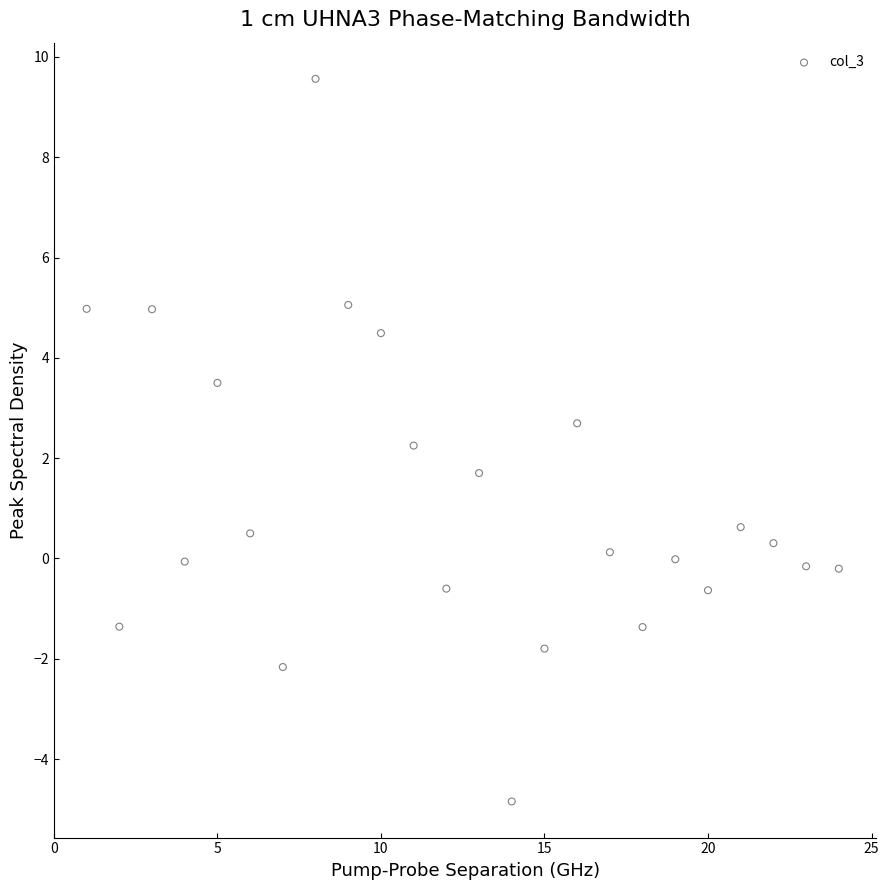

What is the range of X values (max minus min)?

23.0